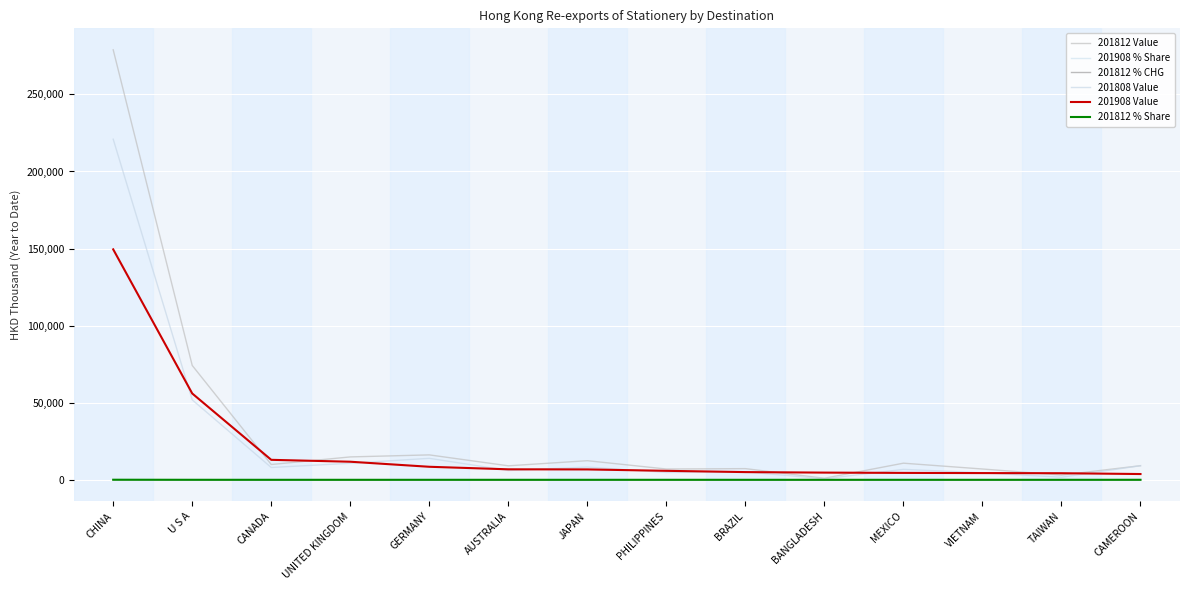

Reading left to right, what are all the values shown in this chart?

201812 Value: 278912.7	74171.6	9919.7	14851.8	16165.2	9081.4	12401.7	6995.9	7252.5	1010.7	10785.1	7007.5	3092.5	9142.0
201908 % Share: 44.5	16.7	3.9	3.5	2.5	2.0	2.0	1.7	1.5	1.4	1.3	1.3	1.3	1.1
201812 % CHG: 25.7	2.7	-2.1	-15.4	14.9	5.9	-1.7	88.0	-9.1	-3.9	4.3	3.9	73.0	137.7
201808 Value: 220938.2	51851.0	7988.3	10739.6	13933.6	6044.2	8253.2	4769.8	5166.4	681.5	6774.5	4543.9	1680.0	9140.5
201908 Value: 149484.5	55998.2	12963.0	11729.8	8453.9	6808.6	6736.3	5829.3	5004.7	4670.7	4477.0	4371.5	4278.3	3745.2
201812 % Share: 49.9	13.3	1.8	2.7	2.9	1.6	2.2	1.3	1.3	0.2	1.9	1.3	0.6	1.6